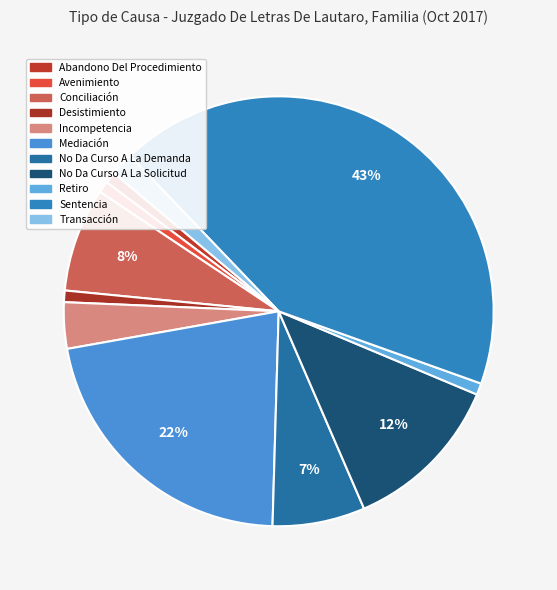

How many slices are in this pie chart?

11